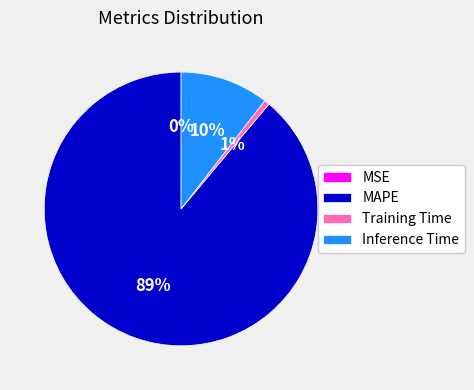

Which category accounts for the majority?

MAPE